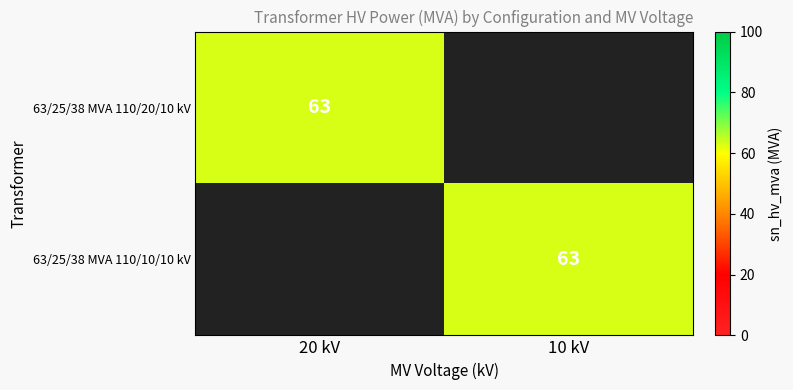

At how many categories does at least one series exceed 13?

2